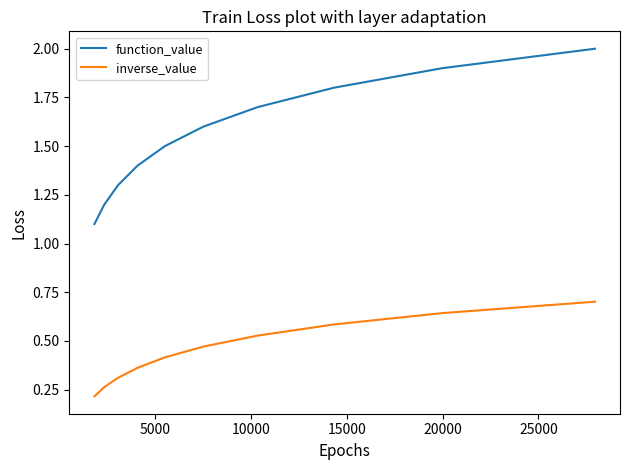

True or false: inverse_value and function_value cross at least once.

False